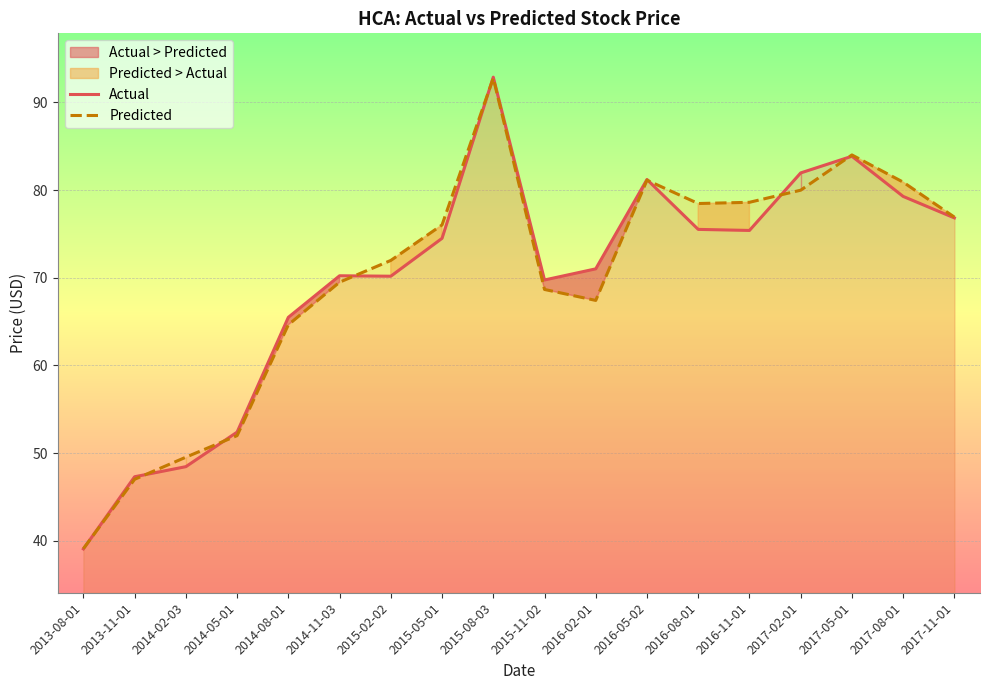

At which category does Actual reach its first local valley?

2015-02-02